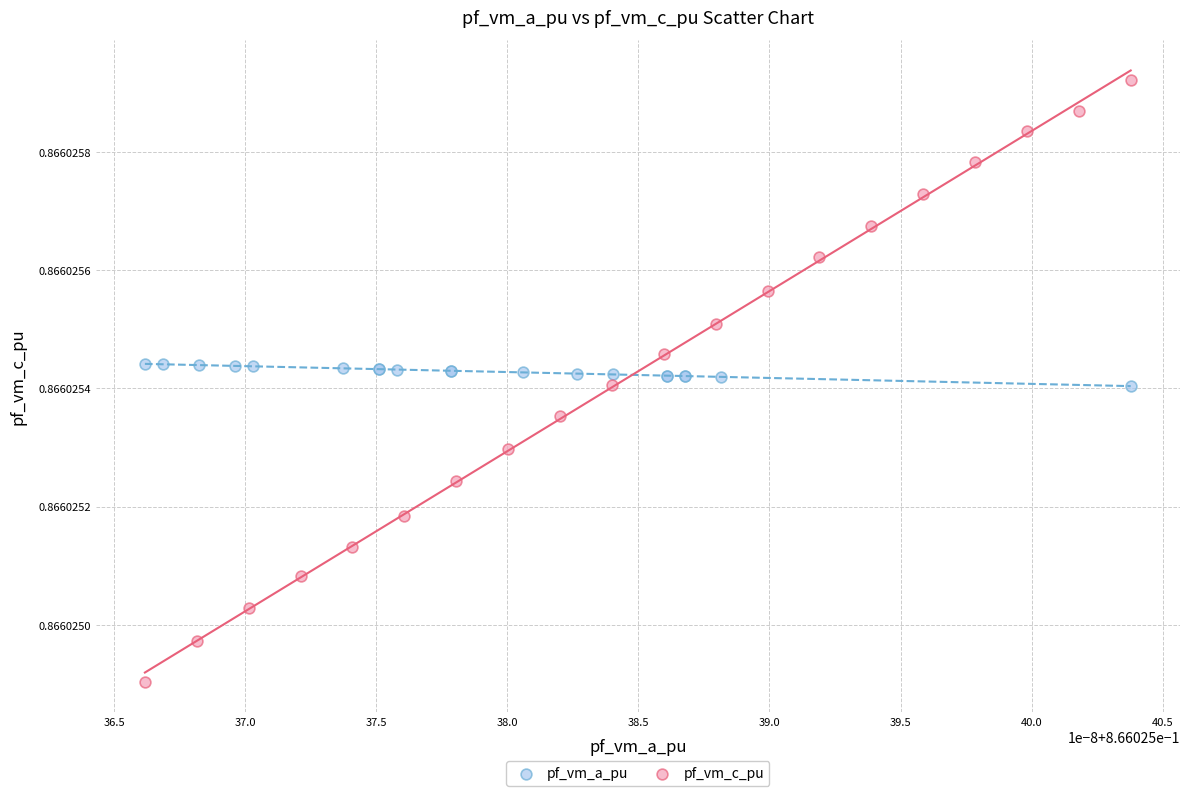

What are all the series names shown in the legend?

pf_vm_a_pu, pf_vm_c_pu